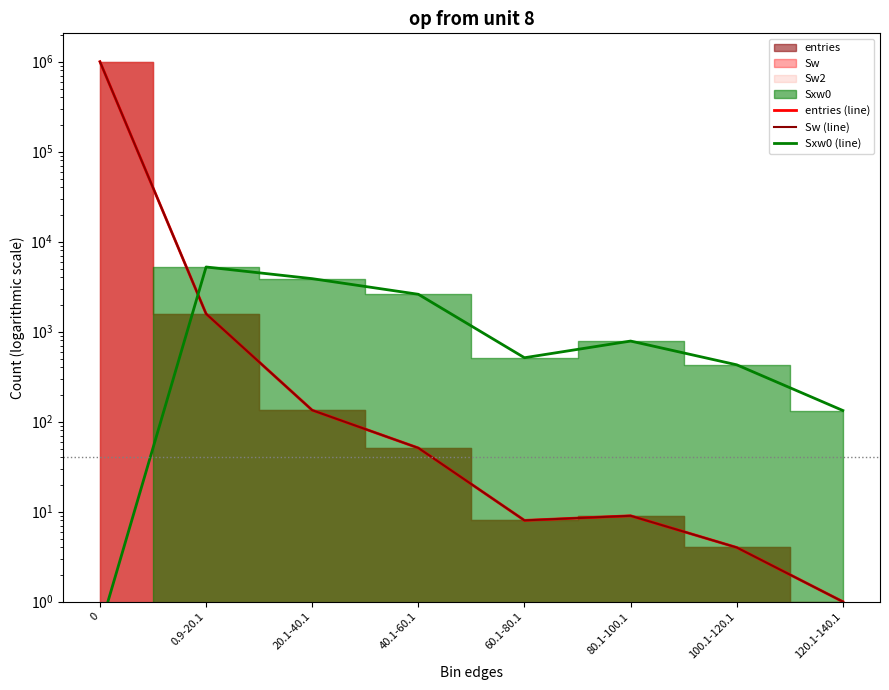

What is the highest value of the entries (line) series?

998215.0